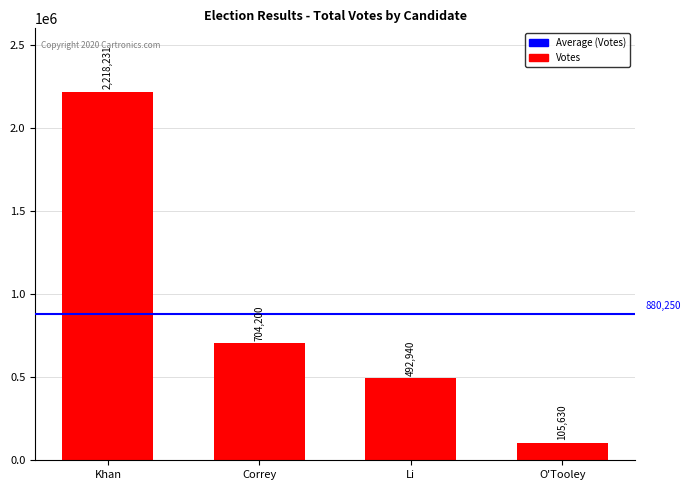

Rank the categories by value from highest to lowest.

Khan, Correy, Li, O'Tooley